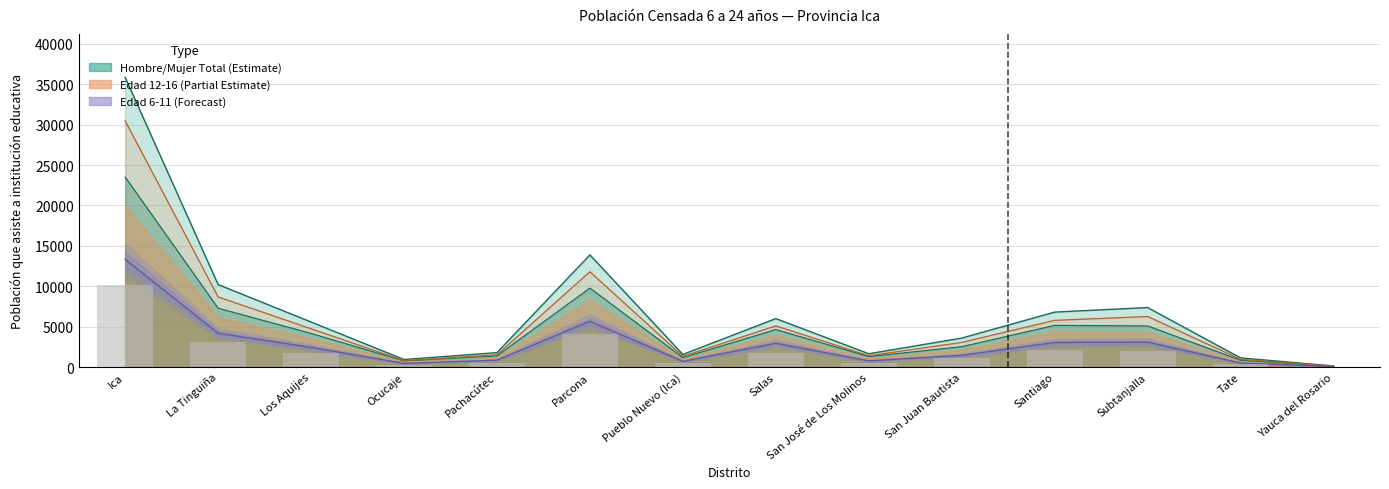

Does the chart contain stacked bars?

No